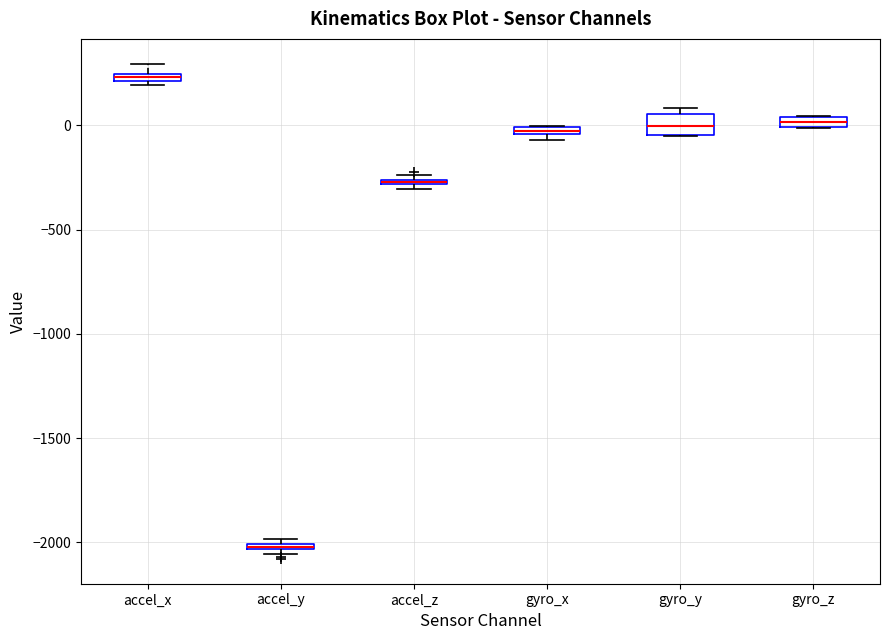

Where is the lower edge of the box for accel_z on the y-axis? The values are not printed on the chart, so give them approximately, as read against the axis.

-300